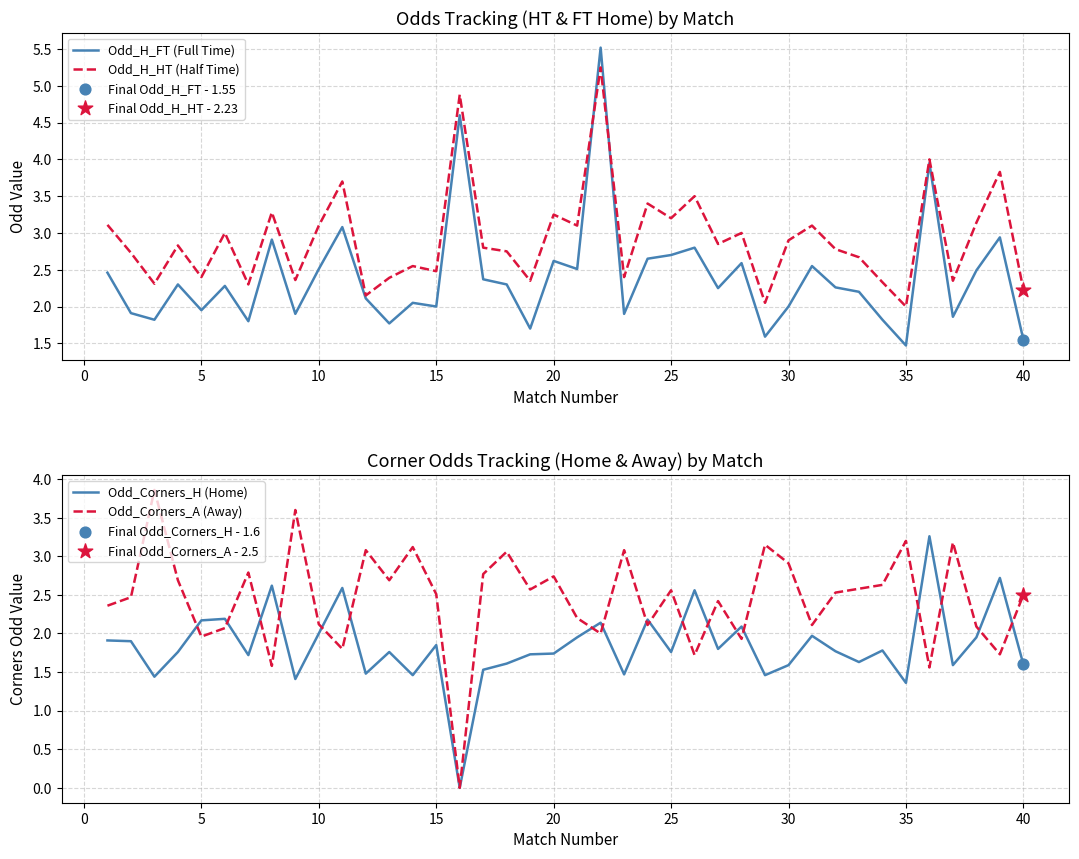

What are all the series names shown in the legend?

Odd_H_FT (Full Time), Odd_H_HT (Half Time), Odd_Corners_H (Home), Odd_Corners_A (Away)